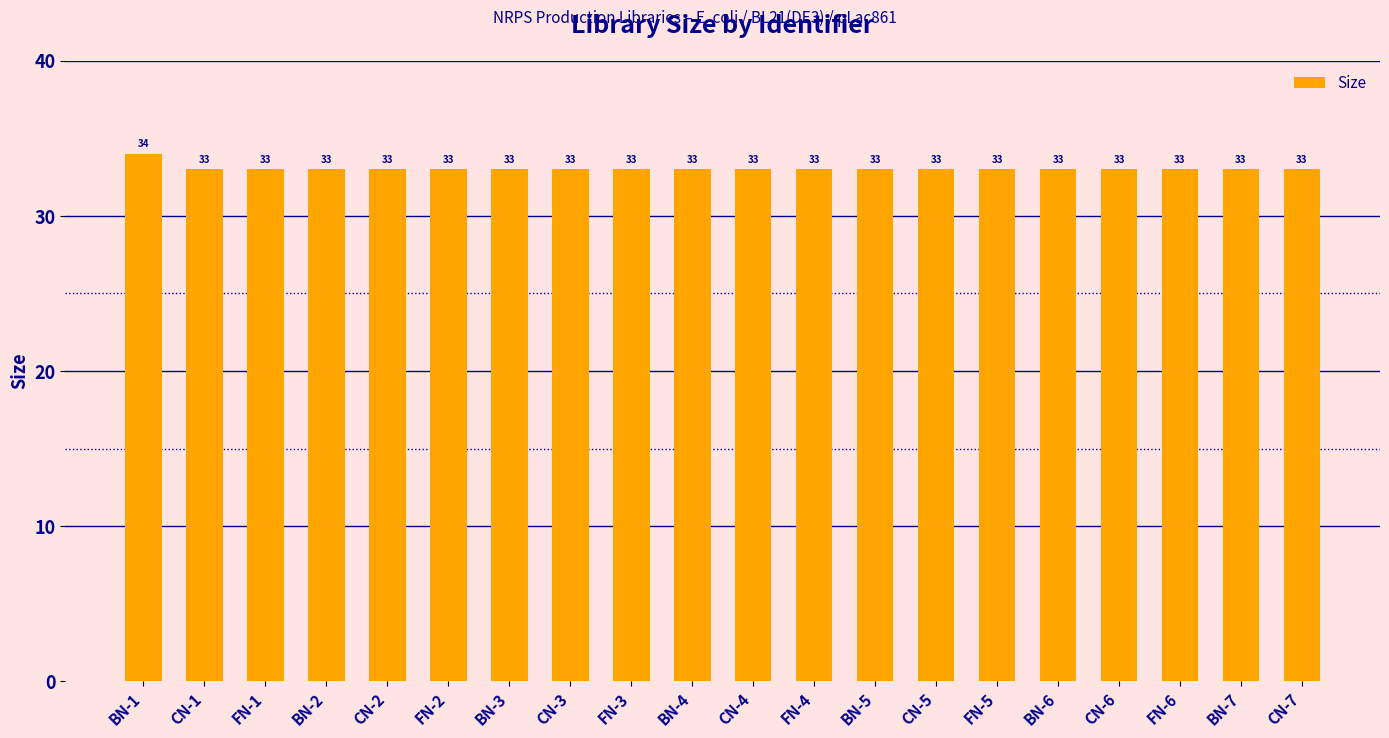

Reading left to right, extract all data points from this chart.

34	33	33	33	33	33	33	33	33	33	33	33	33	33	33	33	33	33	33	33